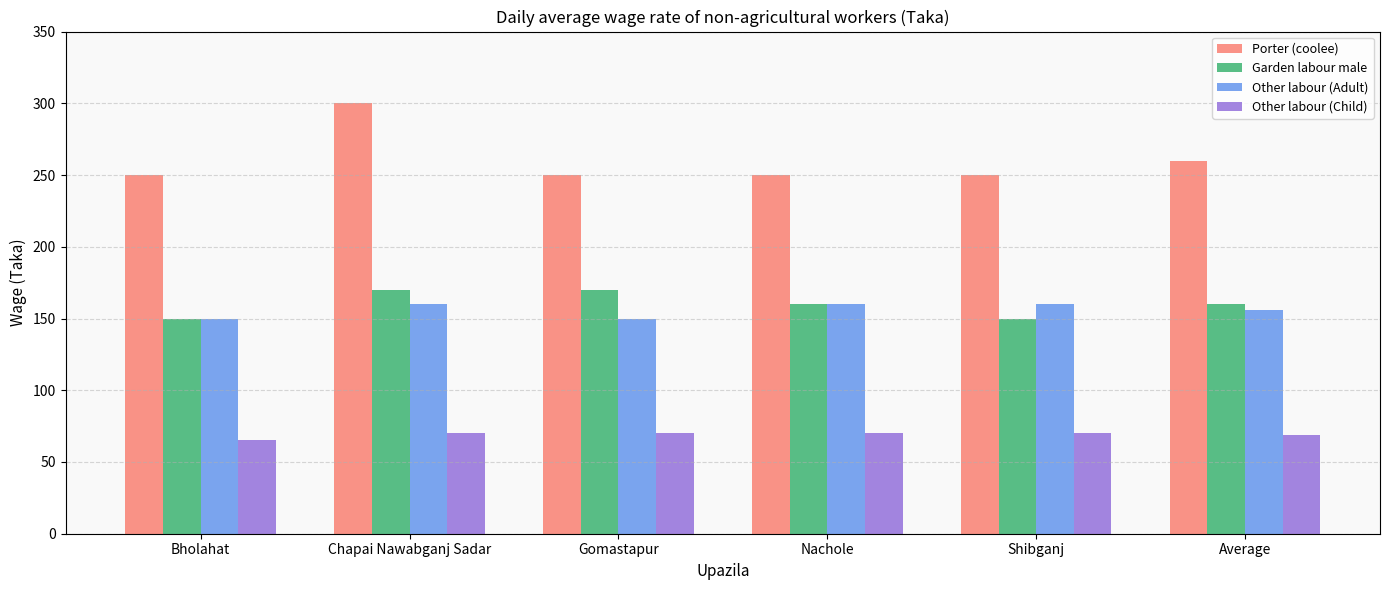

The Porter (coolee) series shows 326 at Shibganj. True or false?

False